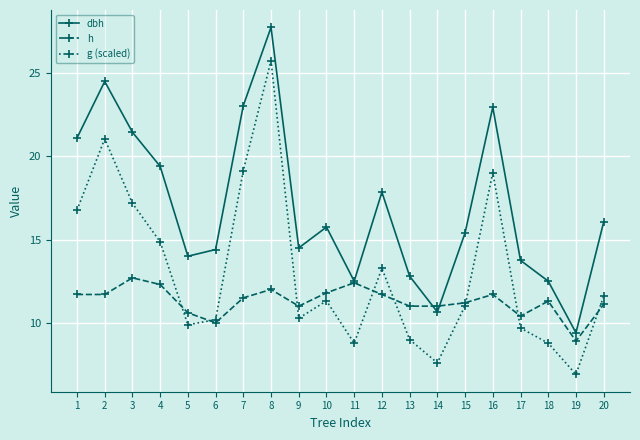

What is the value of the h point at the 3rd from the left?

12.7